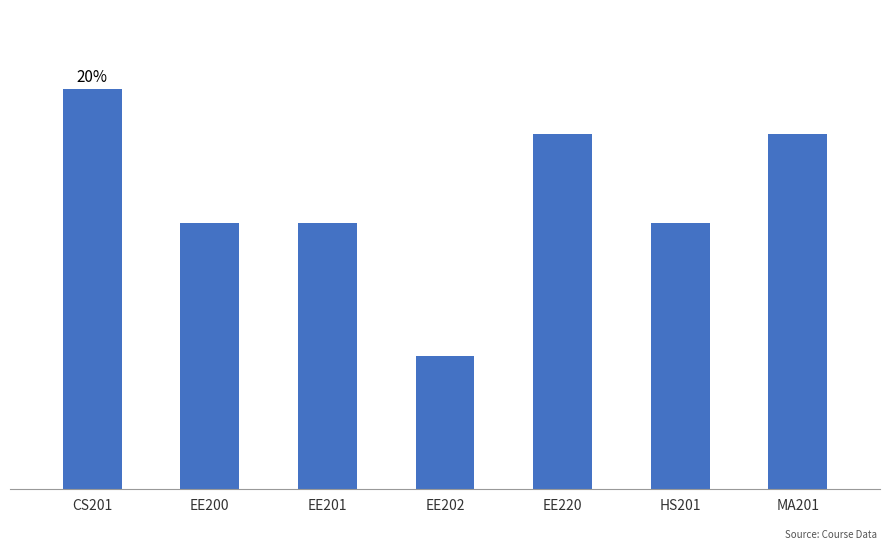

Does the chart contain any negative values?

No